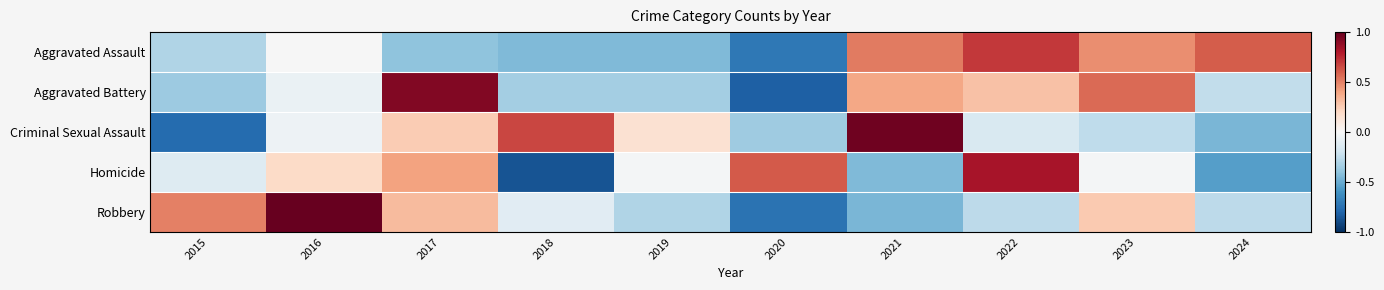

What is the difference between the highest and lowest values at 2015?

1.3